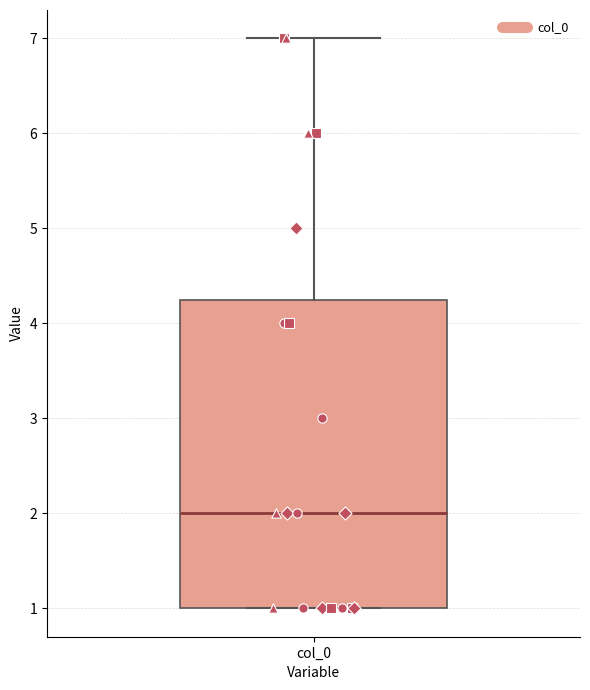

Read this box plot against the y-axis: the position of the median line, the range covered by the box, and the ends of both whiskers. The values are not printed on the chart, so give them approximately, as read against the axis.

median 2.0, box 1.0 to 4.3, whiskers 1.0 to 7.0